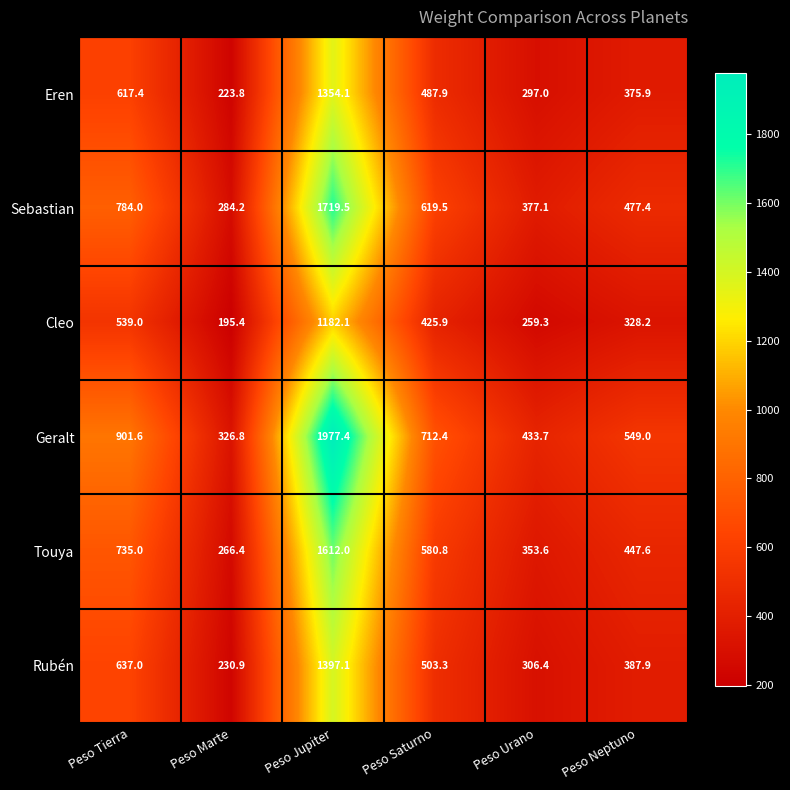

How many values in the Touya series exceed 580?

3